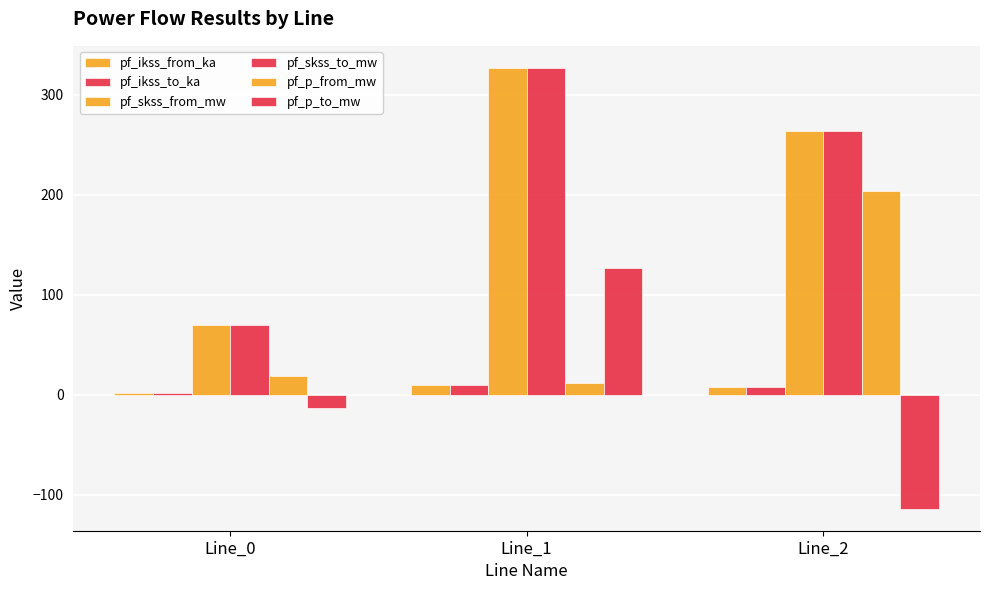

What is the sum of all pf_p_from_mw values?

235.9